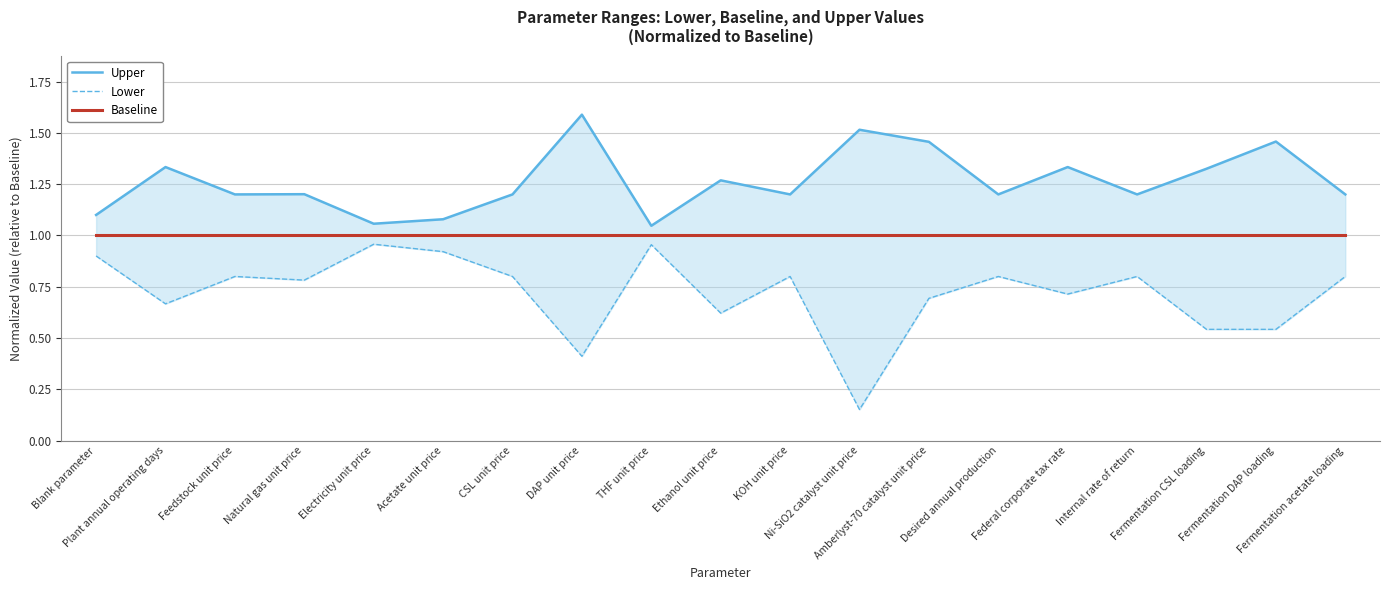

True or false: Baseline and Lower cross at least once.

False